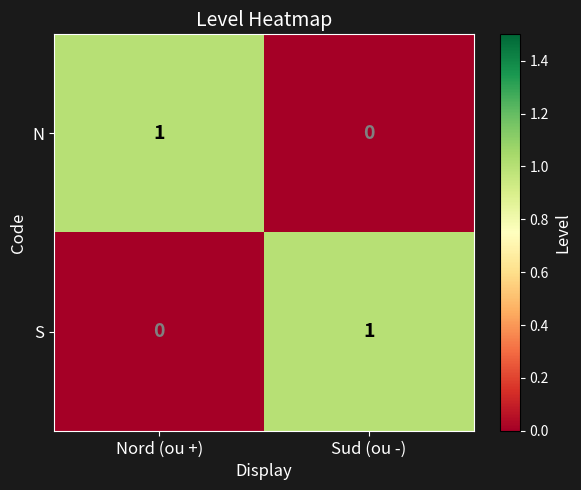

List the labels in order of N value, largest first.

Nord (ou +), Sud (ou -)